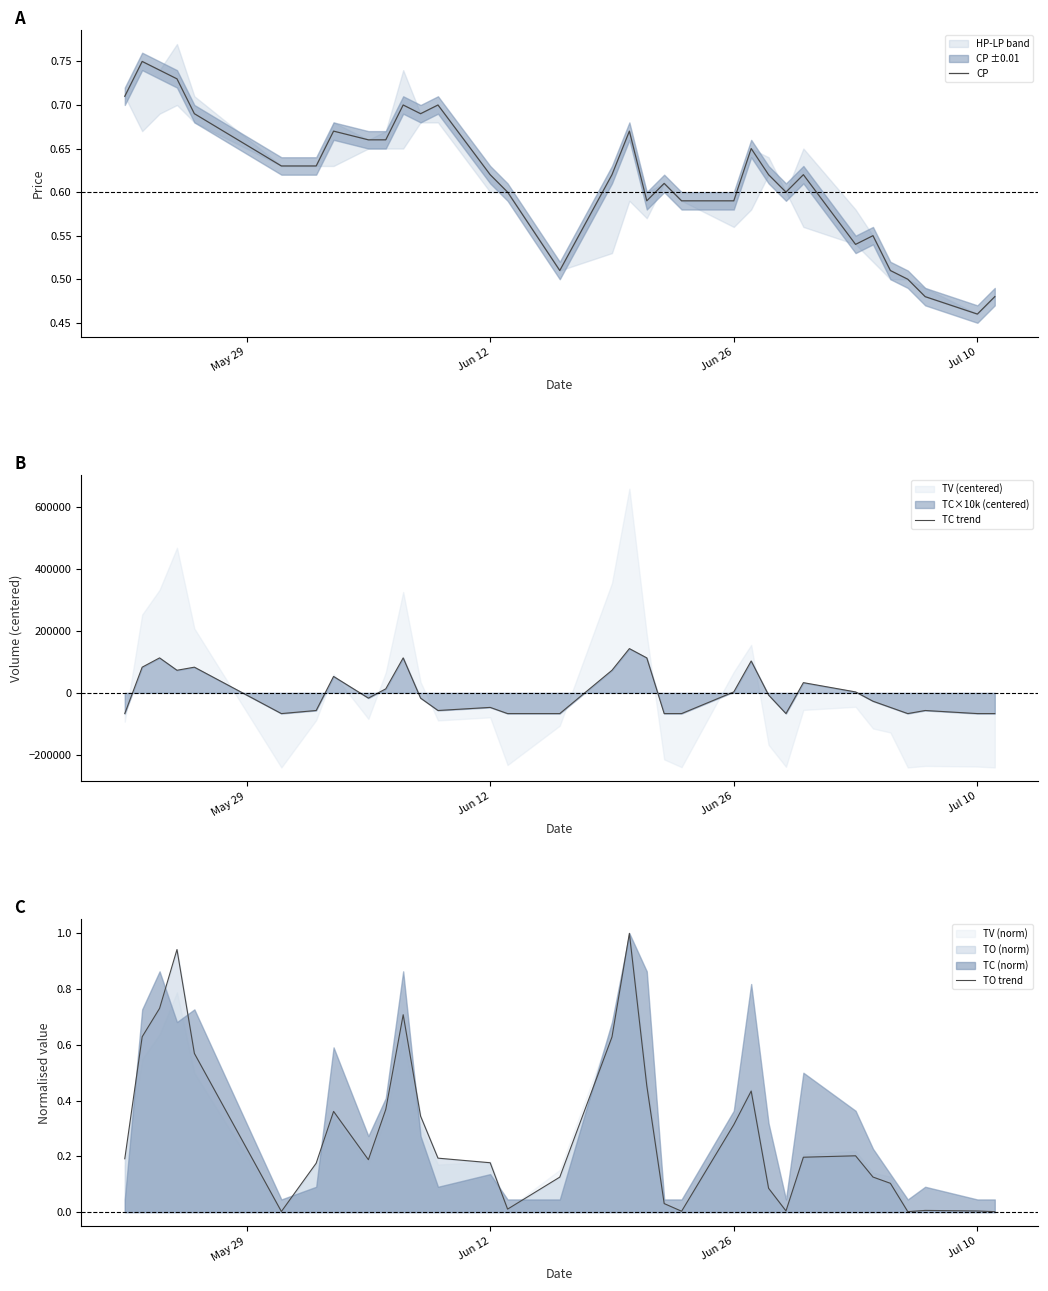

The value of CP at Jul 10 is 0.3. True or false?

False